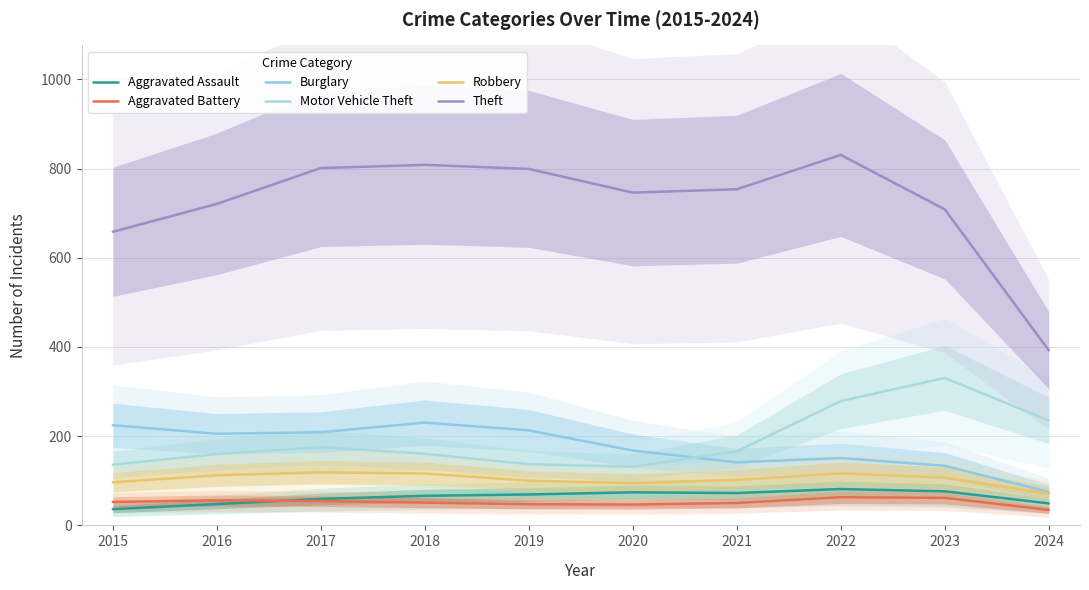

Which series has the largest total across all categories?

Theft